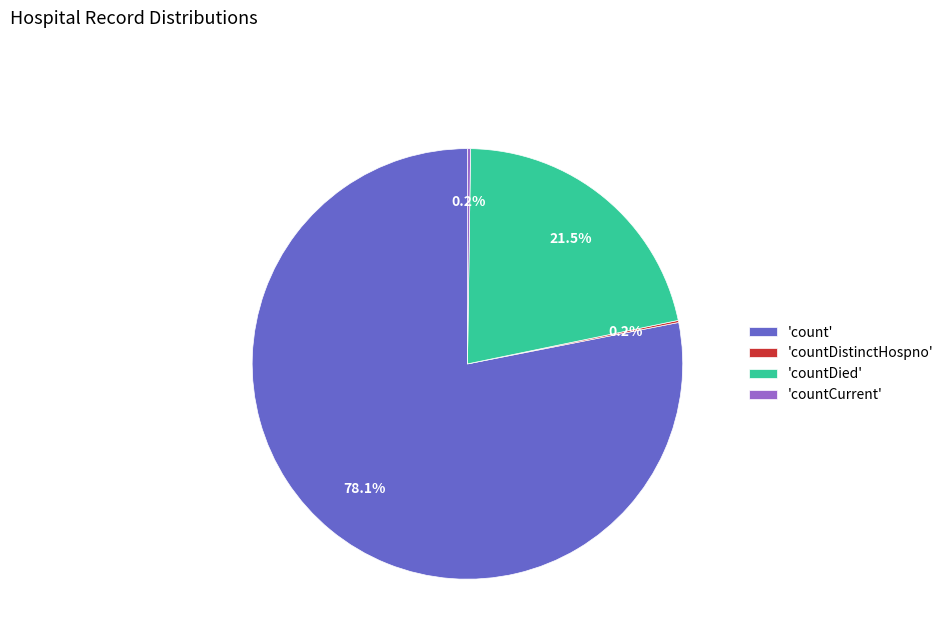

Combined, do 'count' and 'countDied' account for over 50%?

Yes